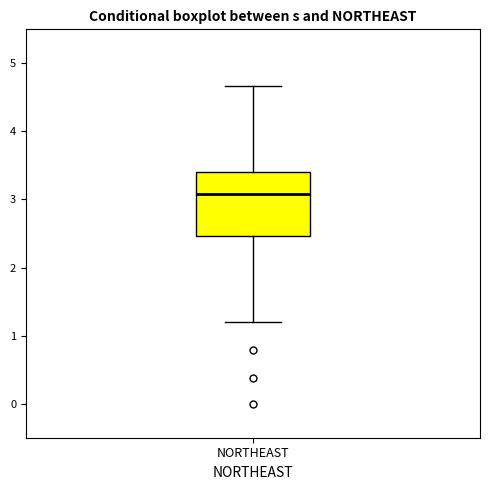

Read this box plot against the y-axis: the position of the median line, the range covered by the box, and the ends of both whiskers. The values are not printed on the chart, so give them approximately, as read against the axis.

median 3.1, box 2.5 to 3.4, whiskers 1.2 to 4.7